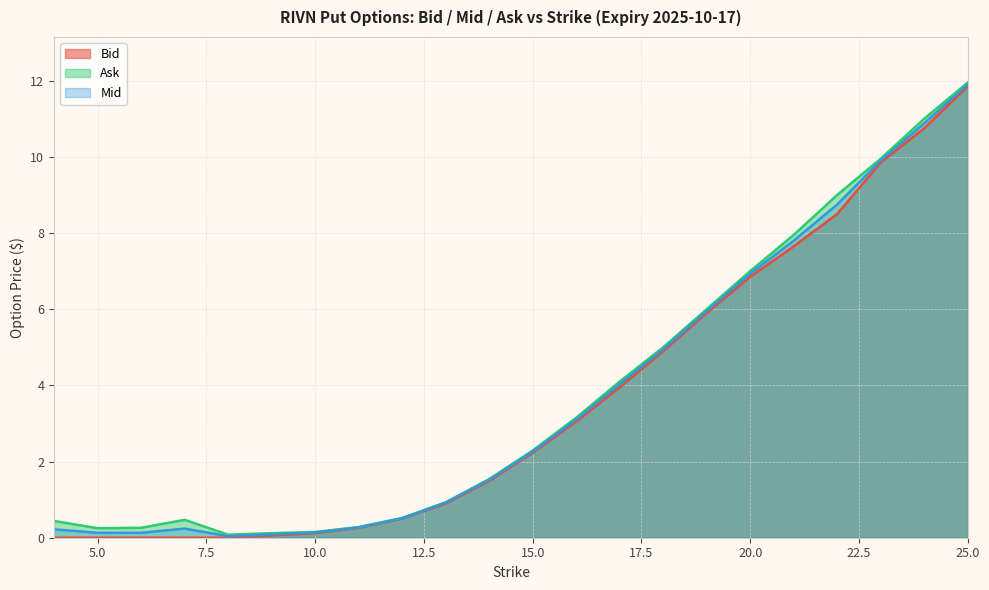

What is the maximum value for Ask?

11.9